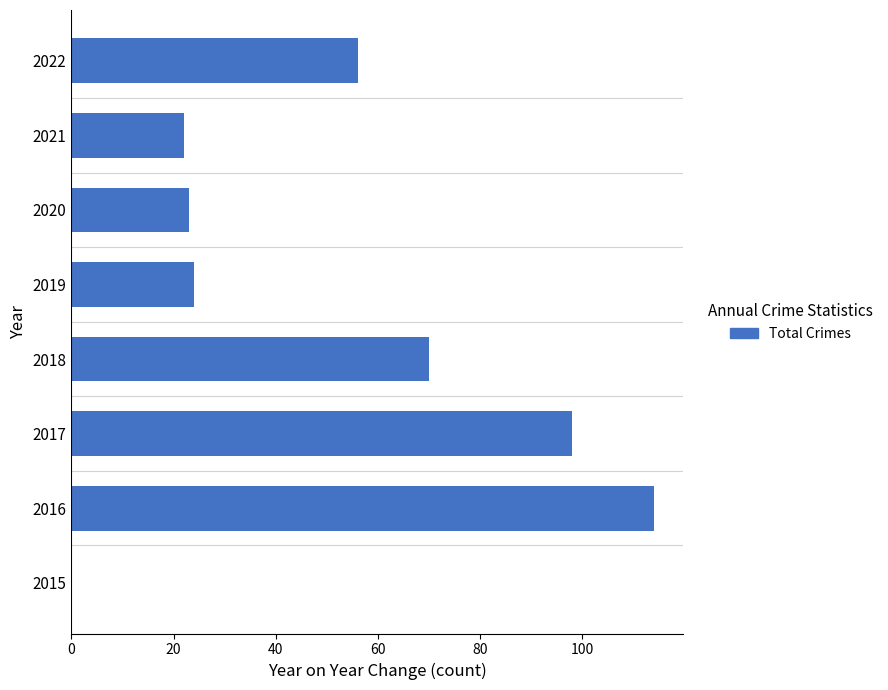

Reading bottom to top, what are all the values shown in this chart?

2015=0	2016=114	2017=98	2018=70	2019=24	2020=23	2021=22	2022=56